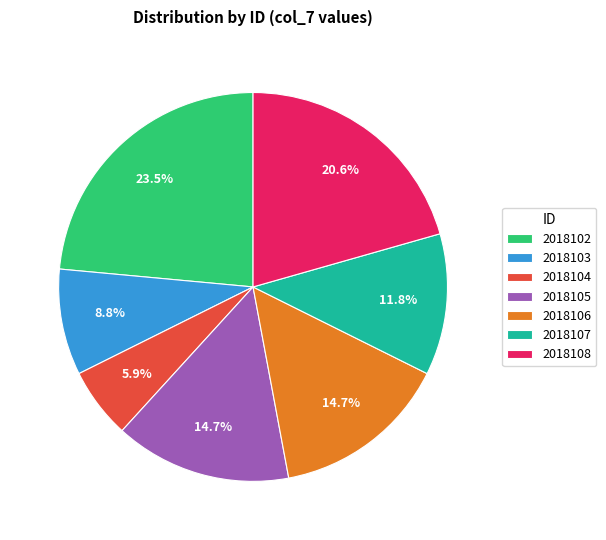

The 2018103 slice represents 9% of the pie. True or false?

True